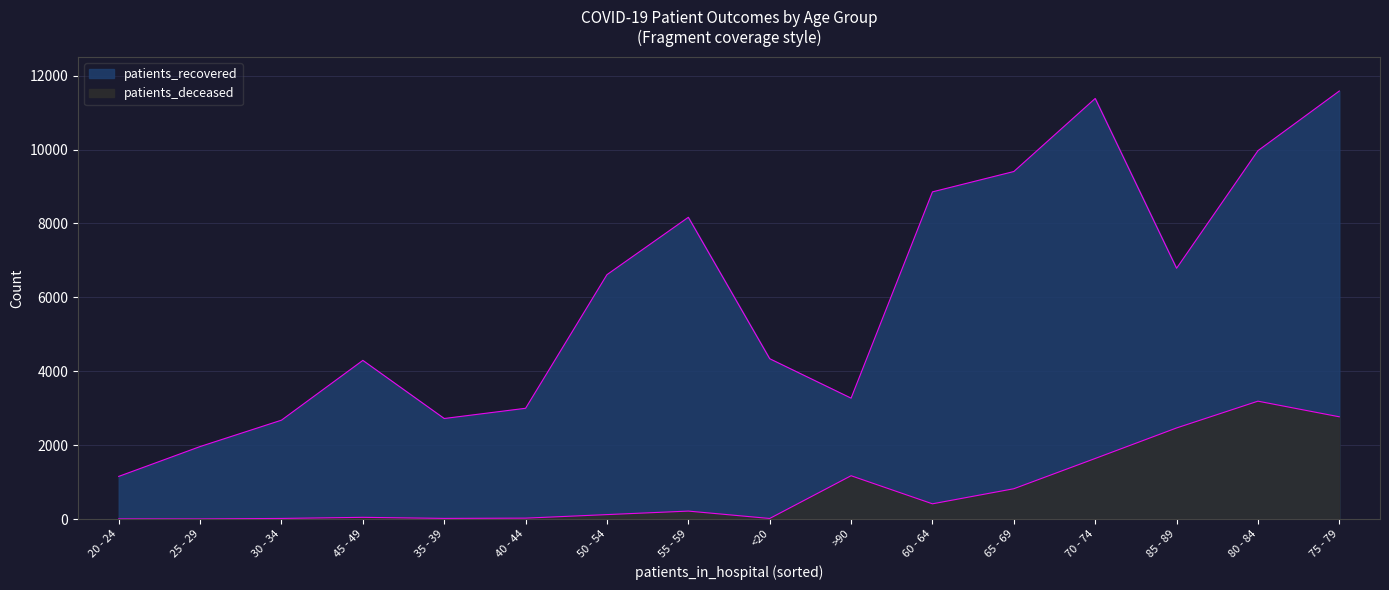

What is the maximum value for patients_recovered?

11585